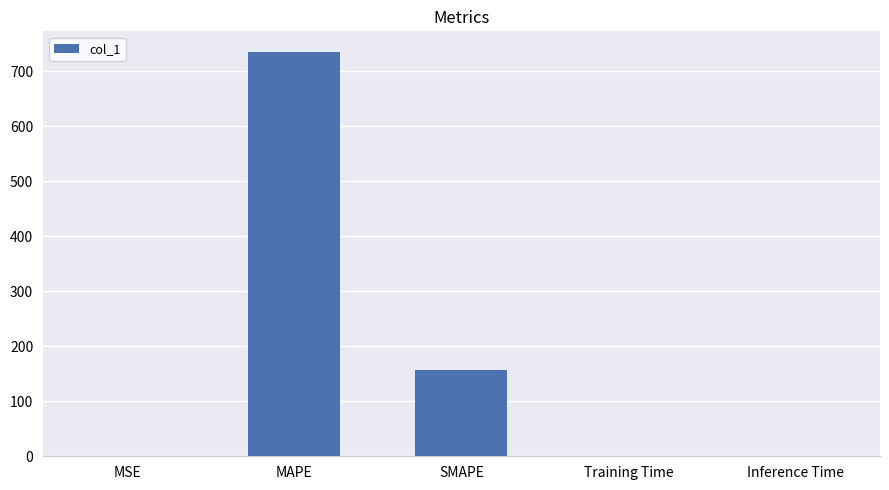

The value at MAPE is 736.0. True or false?

True